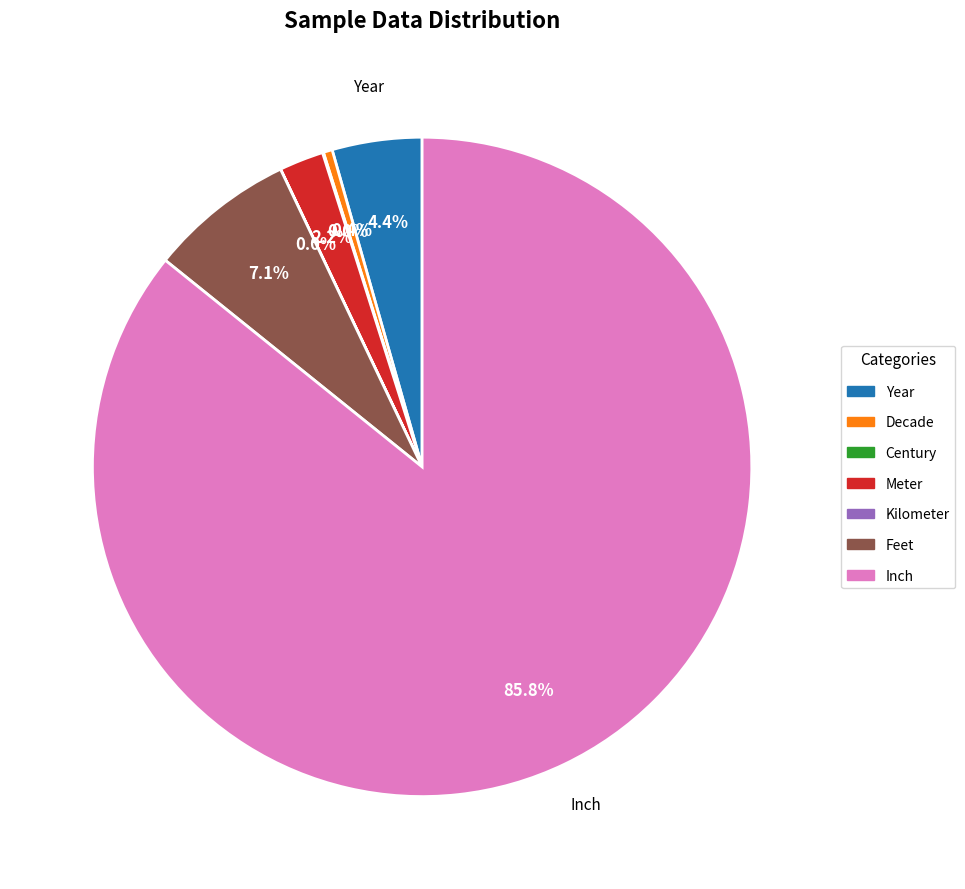

Which has a higher value, Year or Meter?

Year